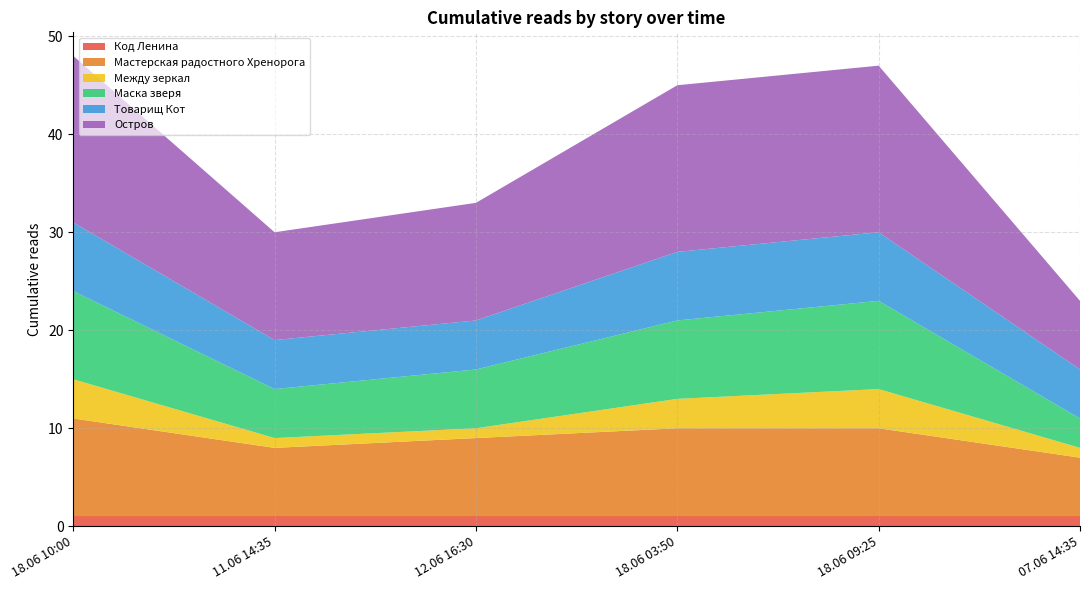

Reading right to left, transcribe all the data shown in this chart.

Код Ленина: 1	1	1	1	1	1
Мастерская радостного Хренорога: 6	9	9	8	7	10
Между зеркал: 1	4	3	1	1	4
Маска зверя: 3	9	8	6	5	9
Товарищ Кот: 5	7	7	5	5	7
Остров: 7	17	17	12	11	17